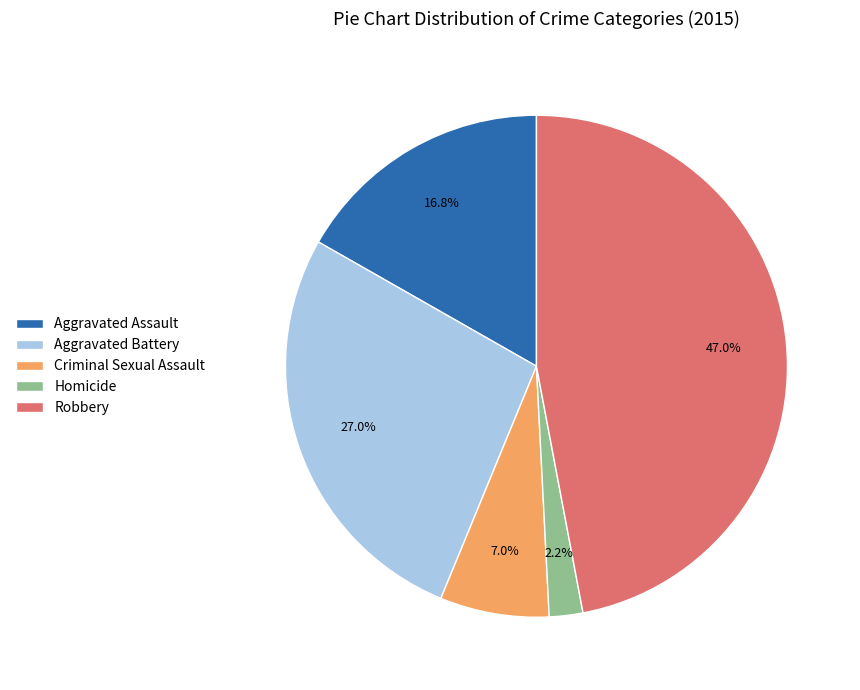

Does any single category account for the majority?

No